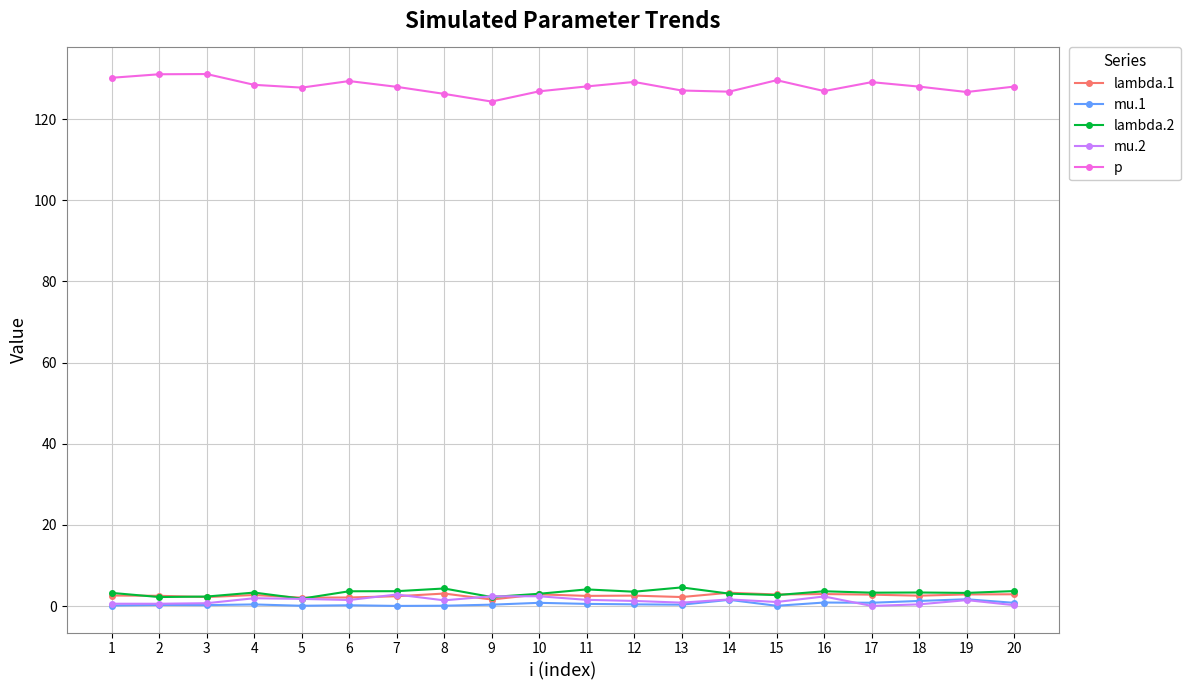

What are all the series names shown in the legend?

lambda.1, mu.1, lambda.2, mu.2, p